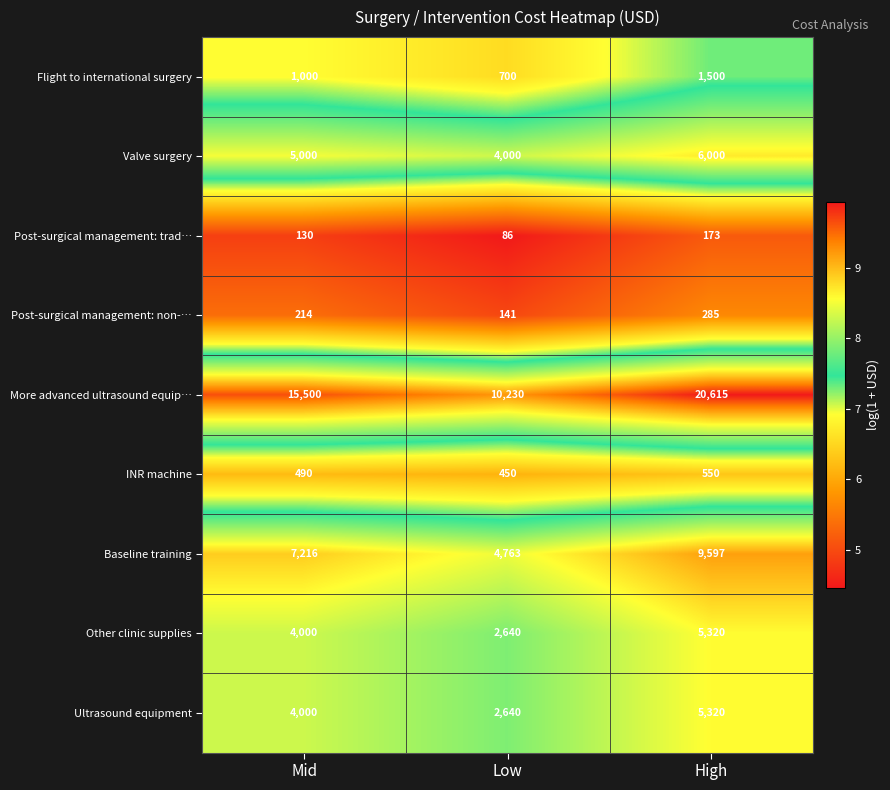

What is the total value across all series at High?

49360